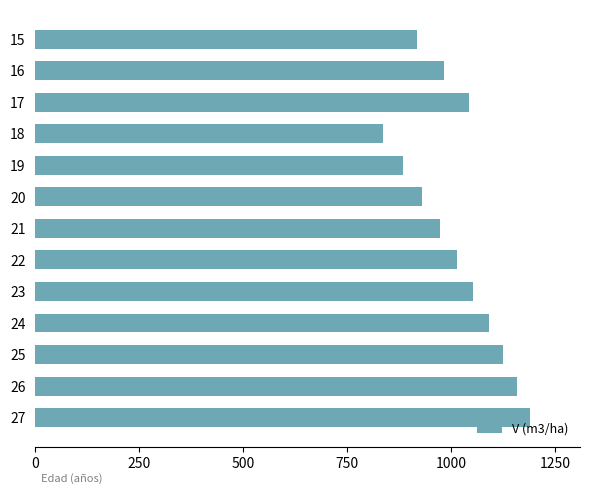

At which category does the chart reach its peak across all series?

27